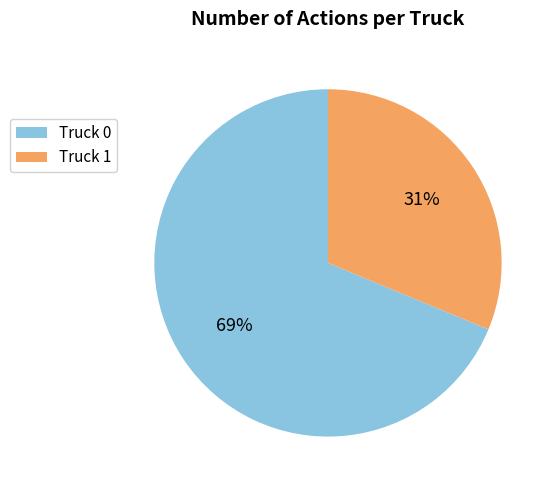

What is the largest slice in the pie chart?

Truck 0